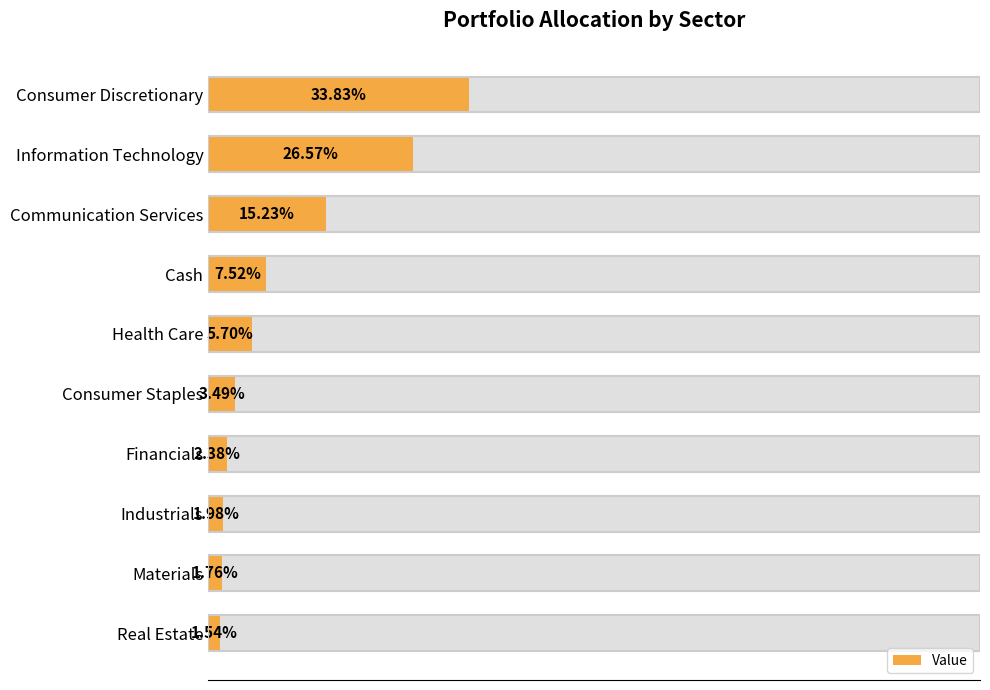

Are the bars horizontal?

Yes